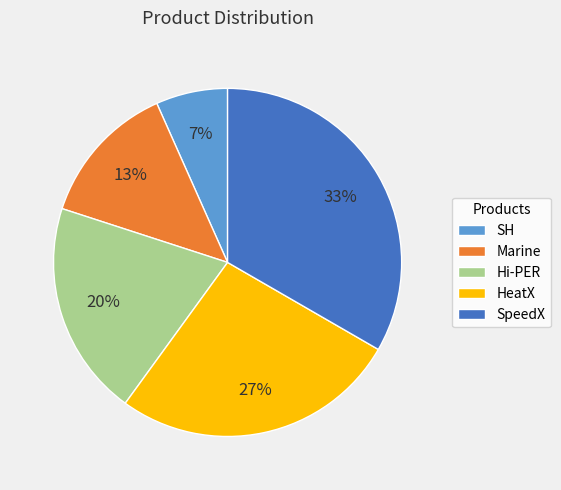

Which category has the biggest portion of the pie?

SpeedX